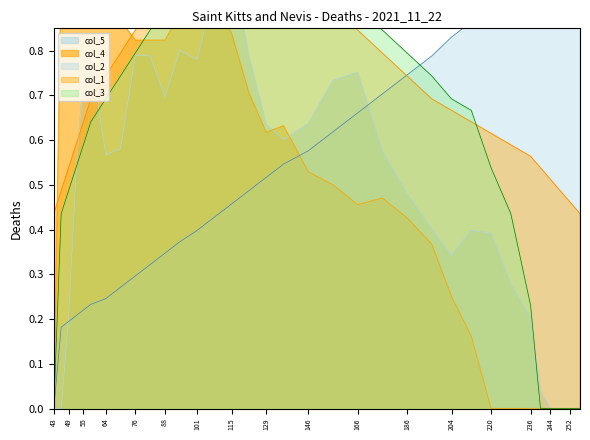

Rank the series by their maximum value, from highest to lowest.

col_2, col_5, col_4, col_1, col_3